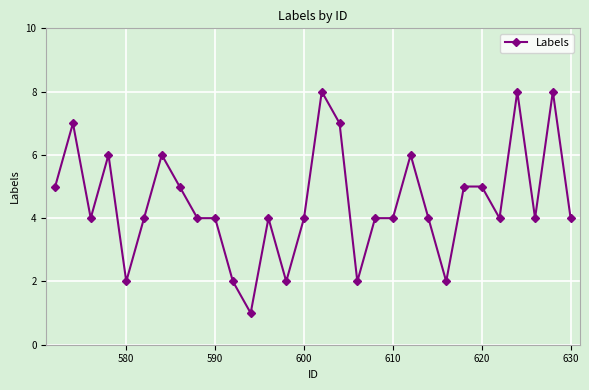

What is the greatest value displayed?

8